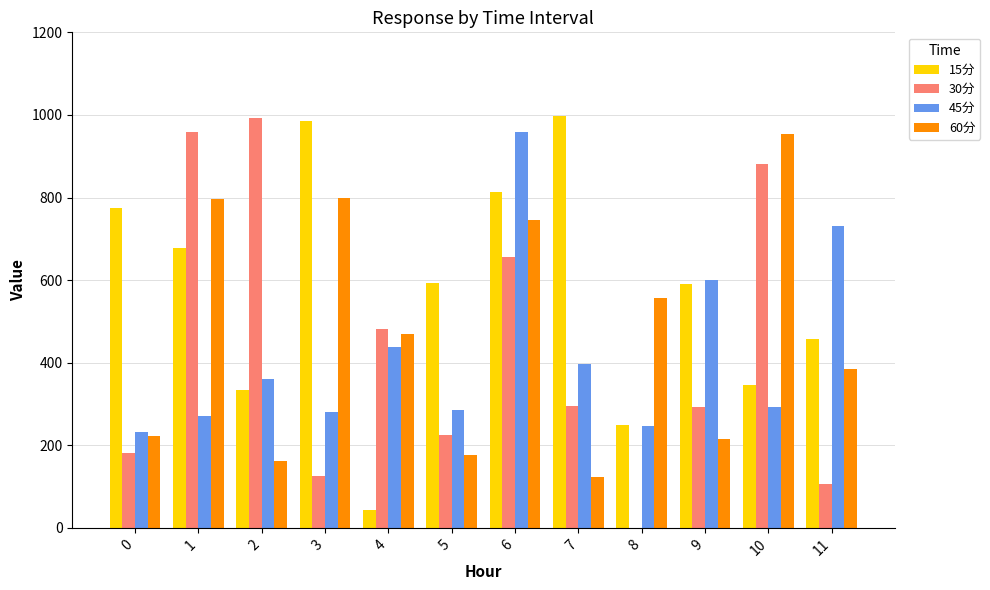

Which series has the largest range (max minus min)?

30分